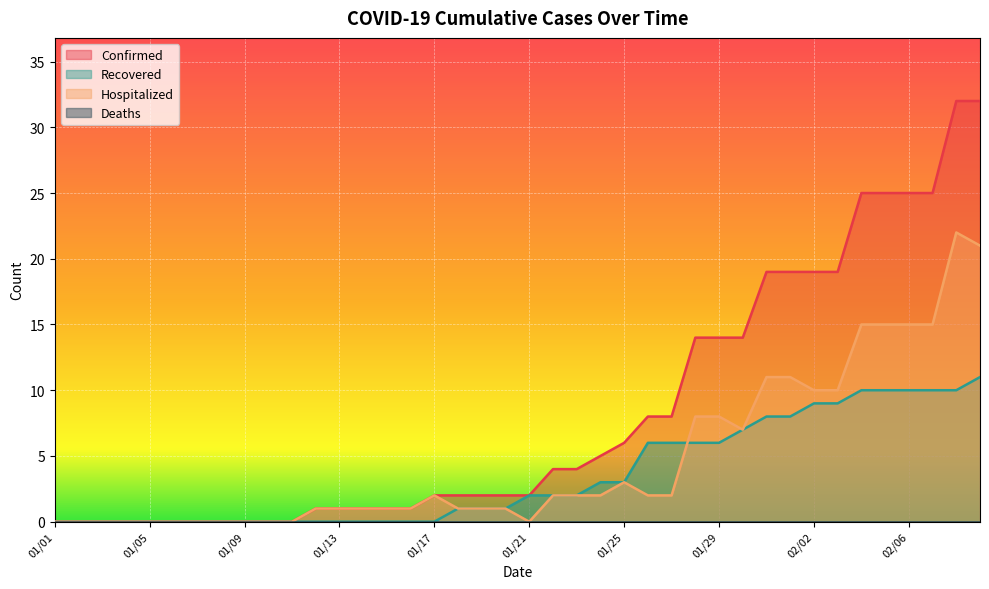

Where does the Recovered series first go above 2?

01/24